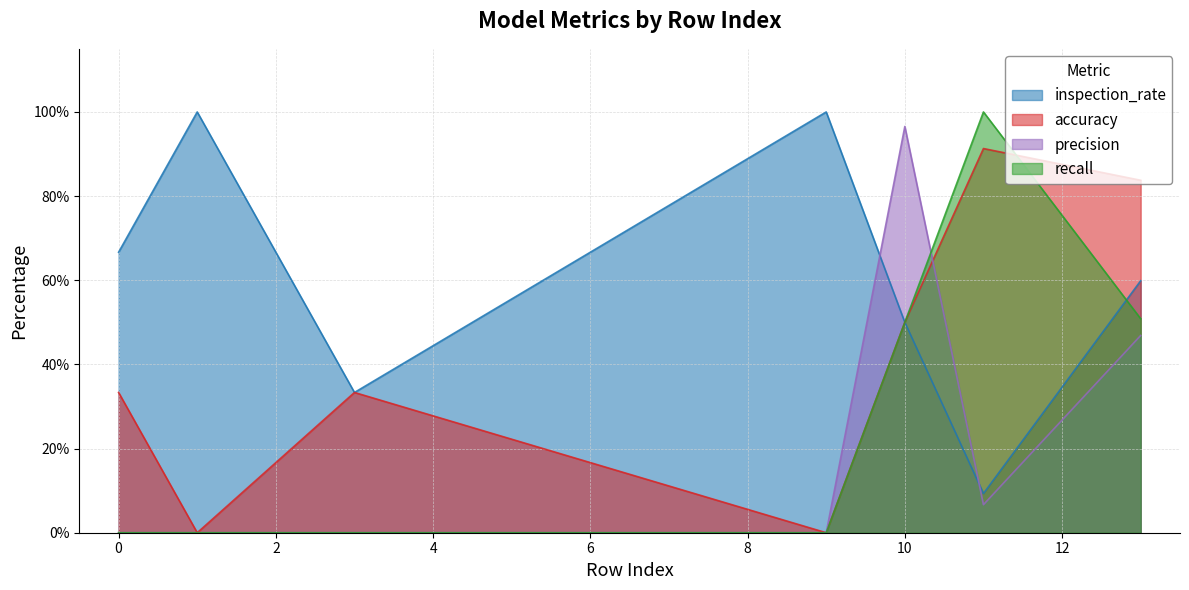

Reading right to left, what are all the values shown in this chart?

inspection_rate: 0.6	0.1	0.5	1.0	0.3	1.0	0.7
accuracy: 0.8	0.9	0.5	0.0	0.3	0.0	0.3
precision: 0.5	0.1	1.0	0.0	0.0	0.0	0.0
recall: 0.5	1.0	0.5	0.0	0.0	0.0	0.0